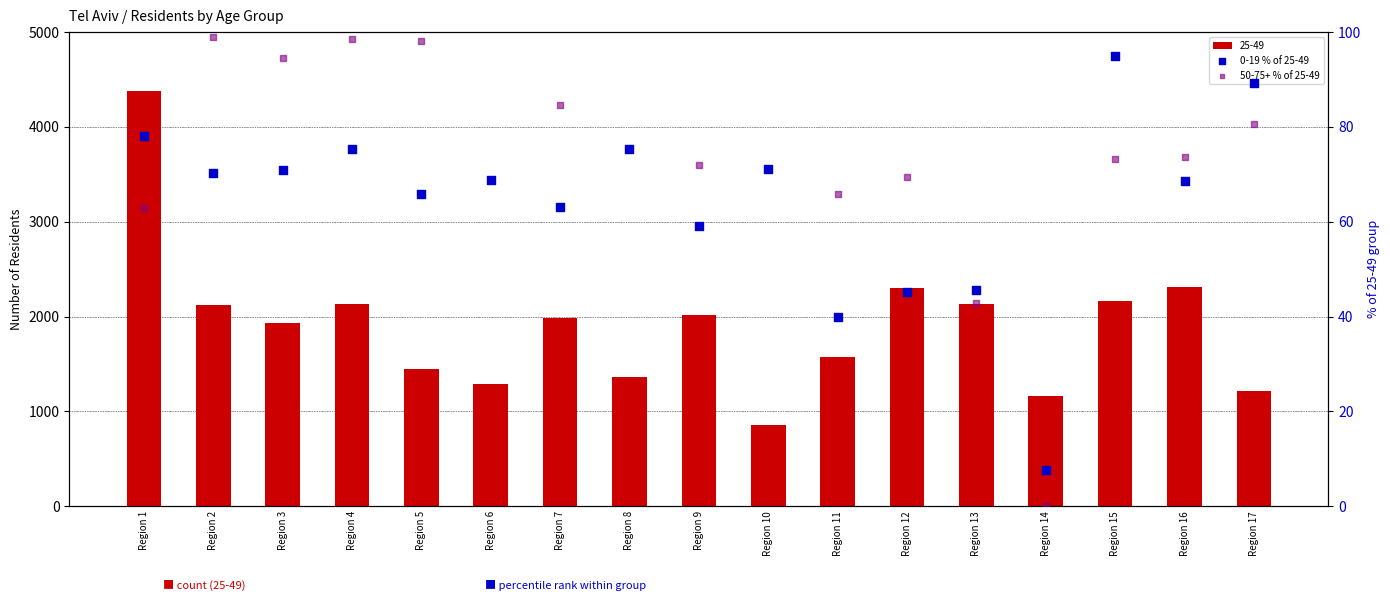

Which series reaches the minimum Y coordinate?

50-75+ % of 25-49